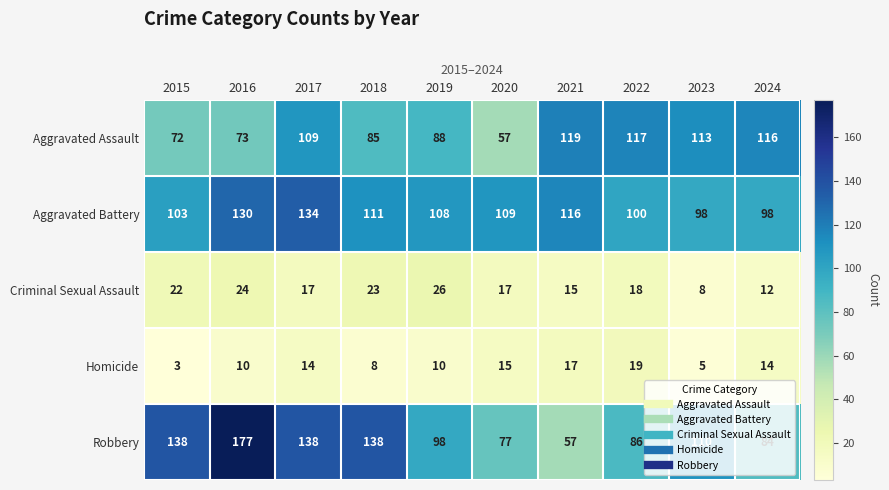

Which series changed the most between 2015 and 2022?

Robbery